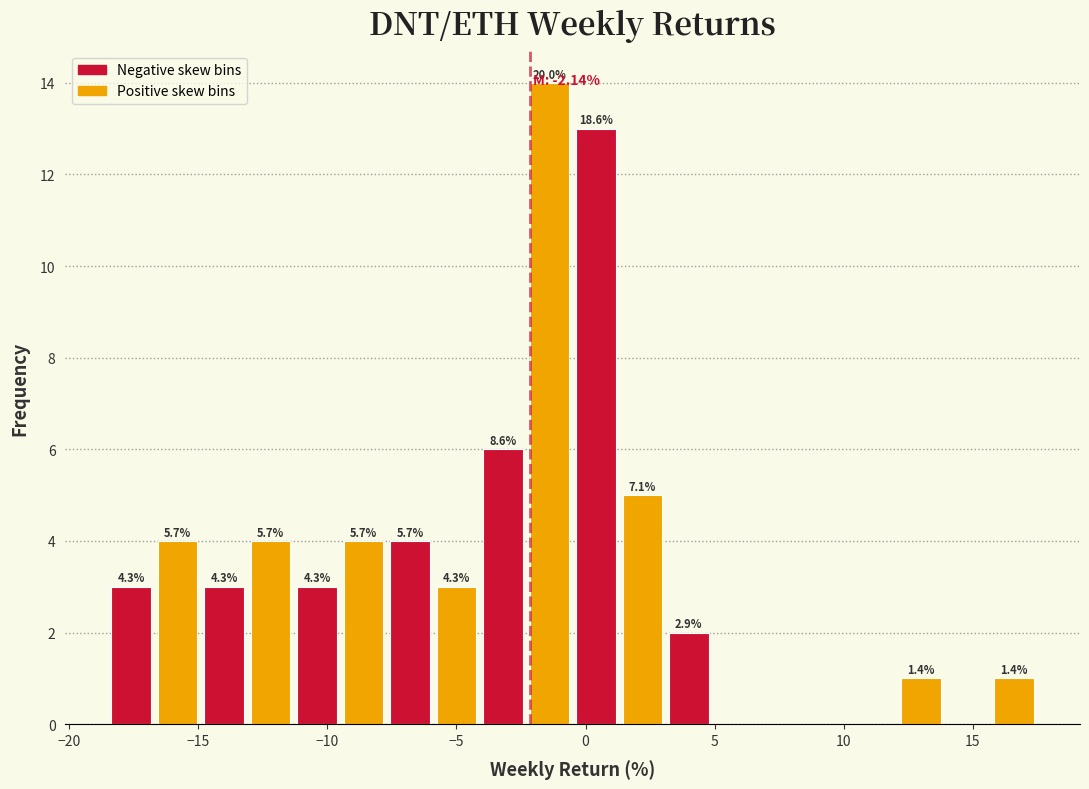

Read against the x-axis, roughly where is the centre of the tallest bar?

-1.5